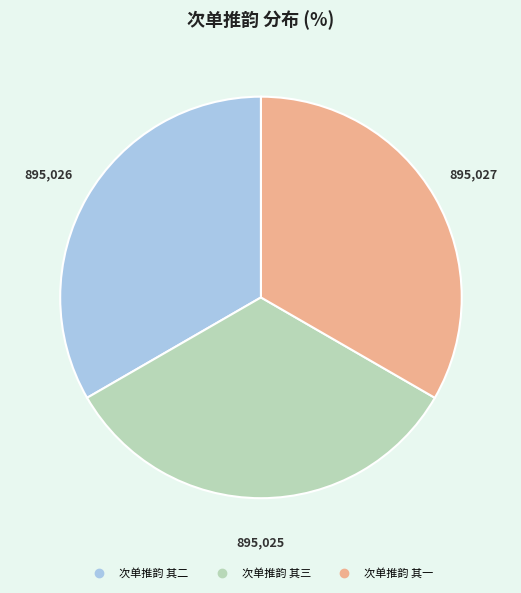

Count the number of slices in the pie.

3